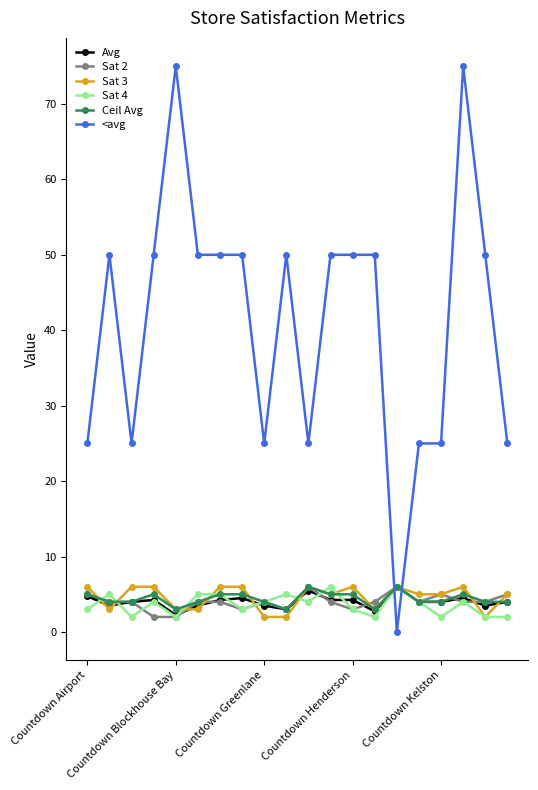

How many intersections are there between <avg and Avg?

2